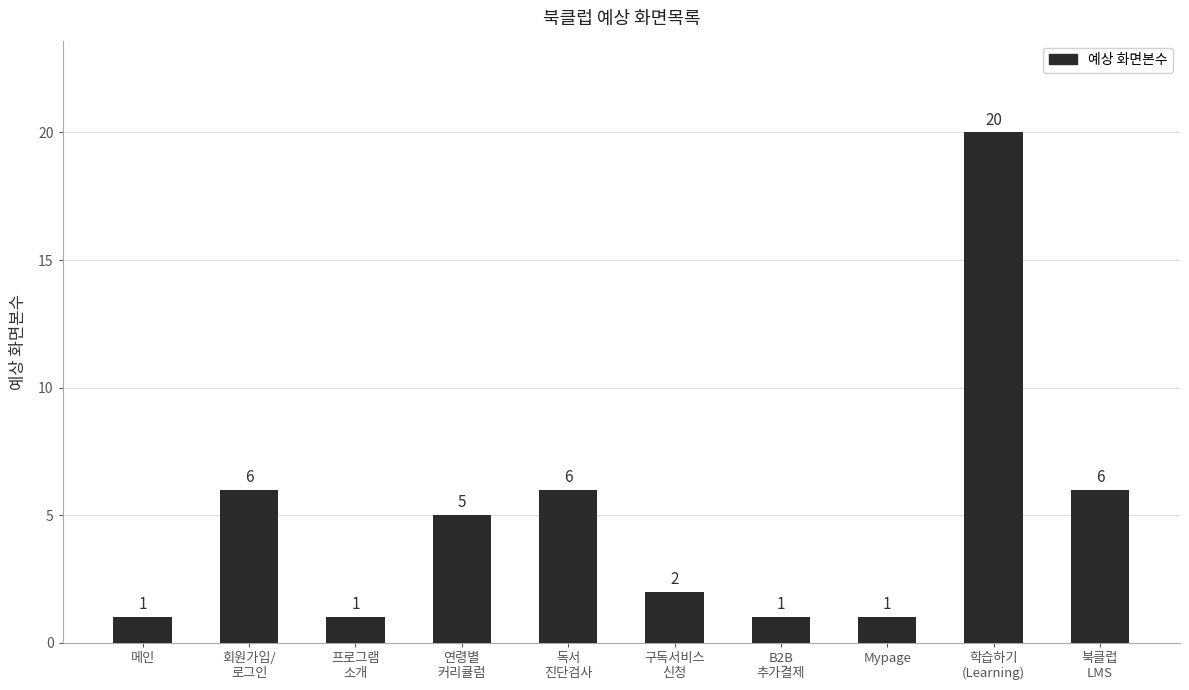

How many distinct data groups are displayed?

1